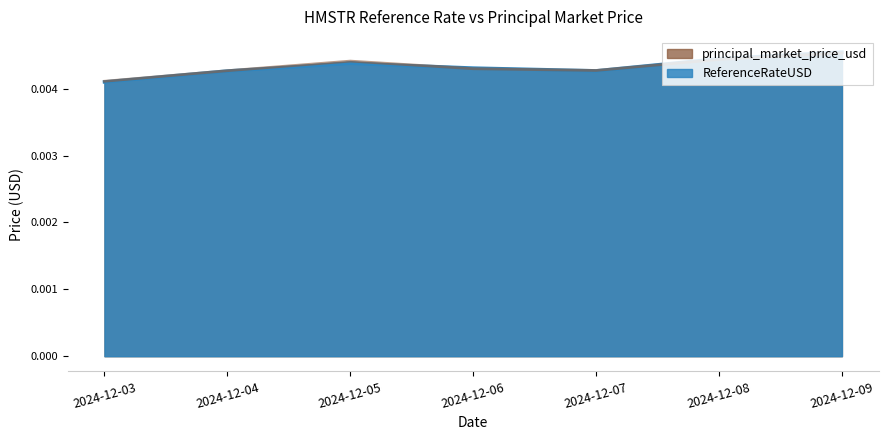

How many lines are shown in the chart?

2